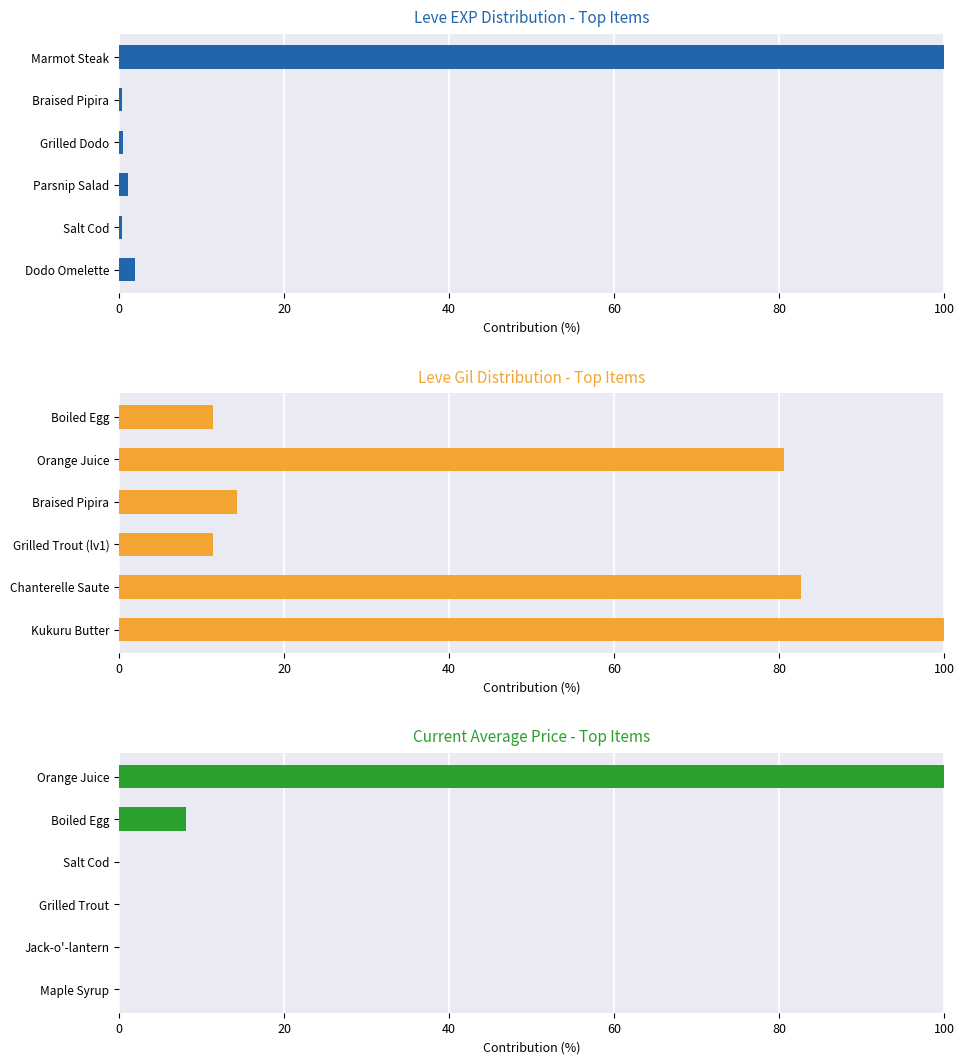

What is the sum of the Leve Gil Distribution - Top Items values at Boiled Egg and Kukuru Butter?

111.4